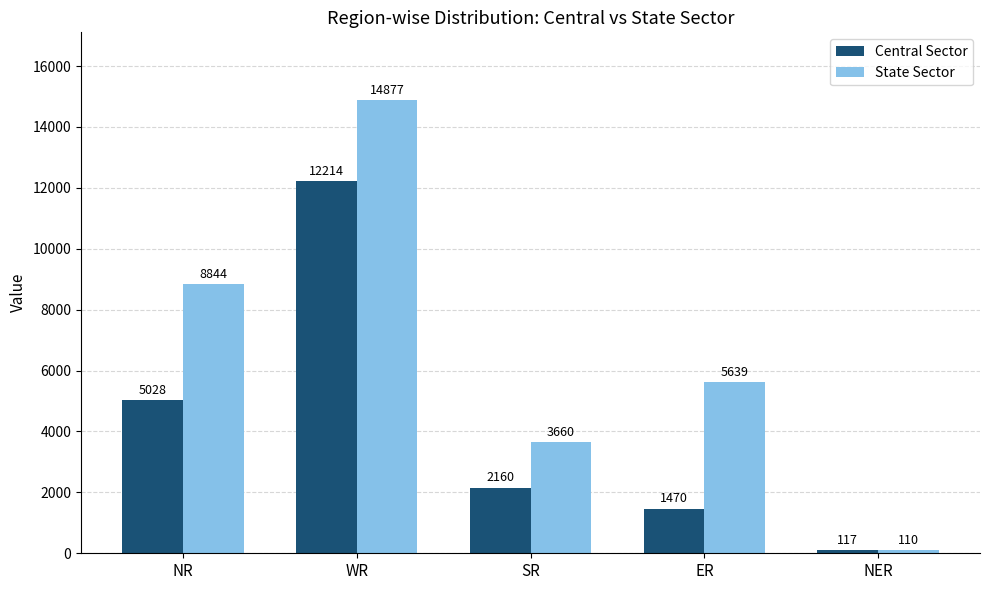

How many data points in Central Sector are less than 2160?

2